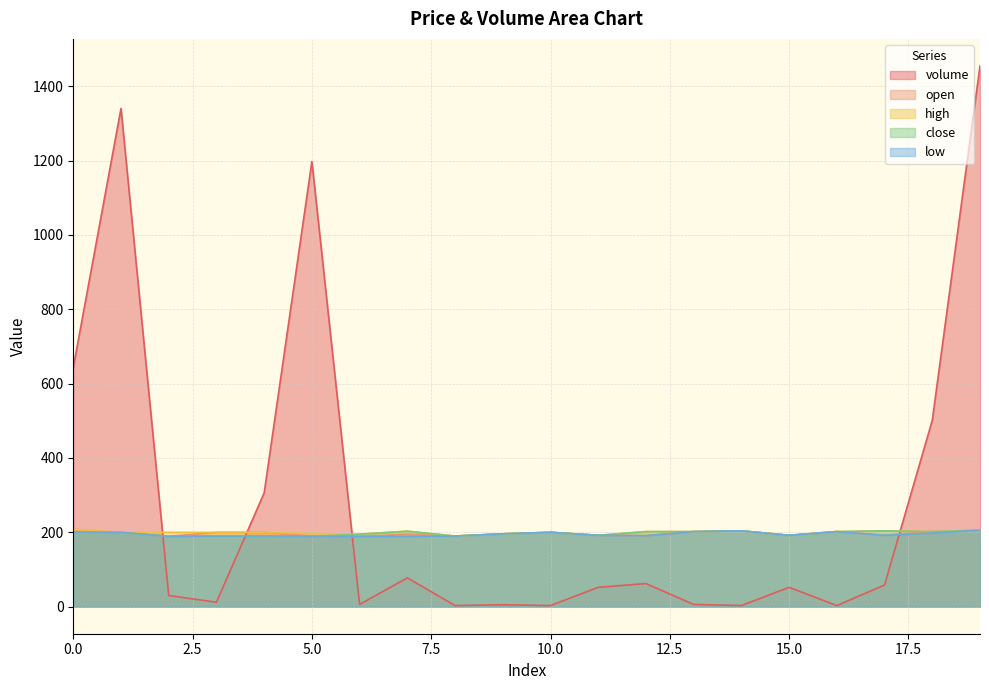

Rank the series by their maximum value, from lowest to highest.

close, low, open, high, volume